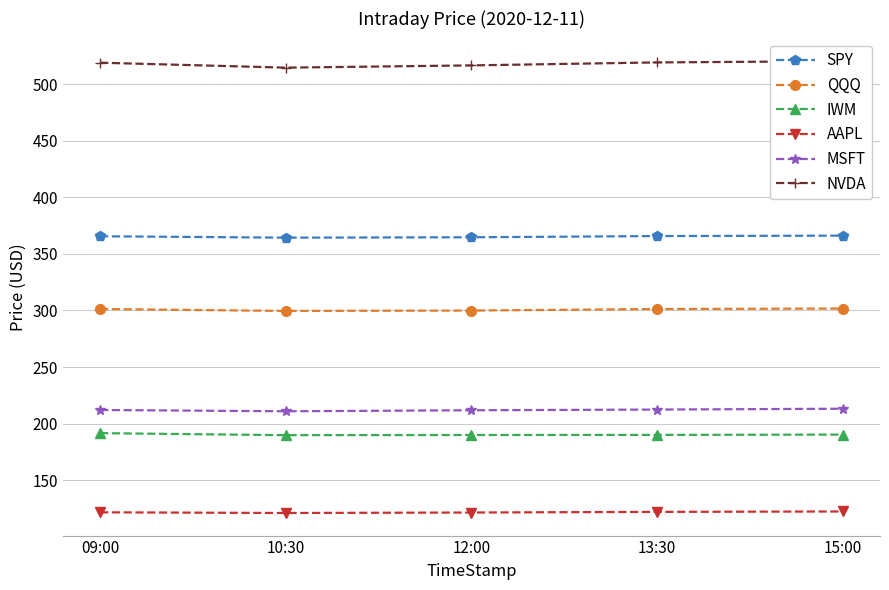

How many data points in IWM are less than 190?

2